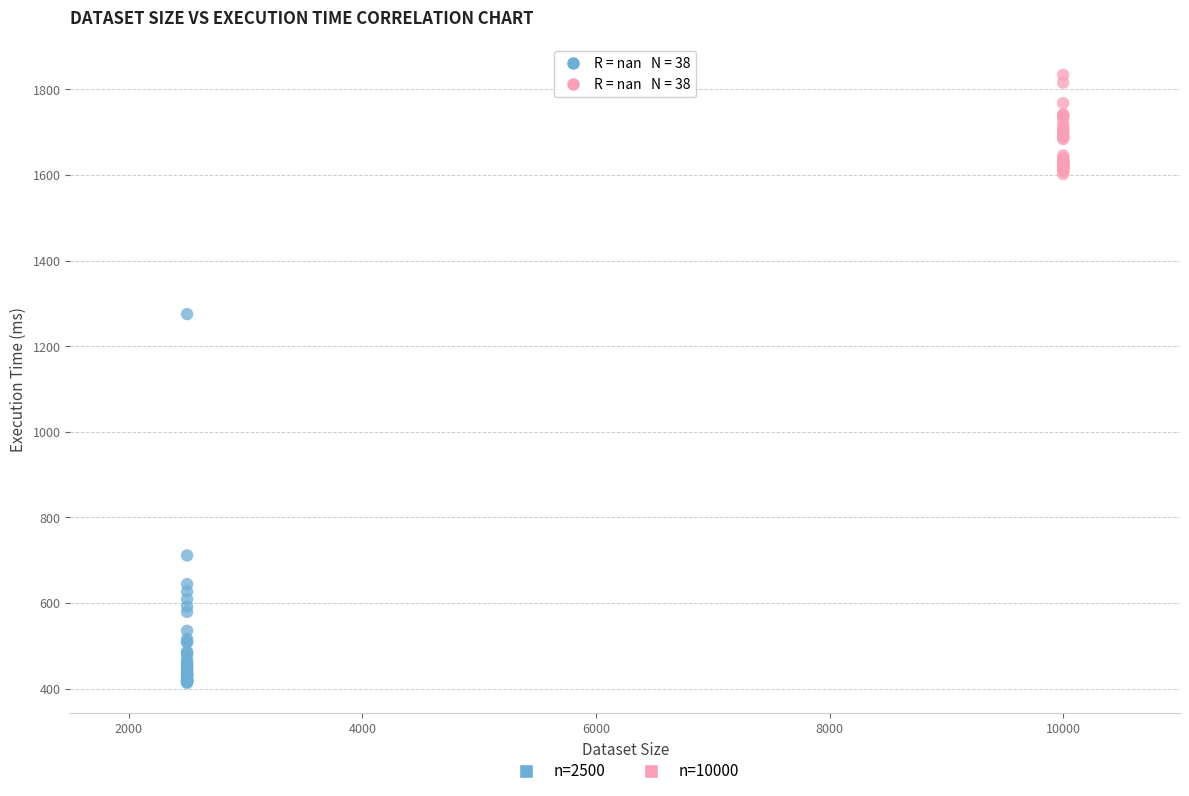

Which series contains the lowest Y value?

n=2500